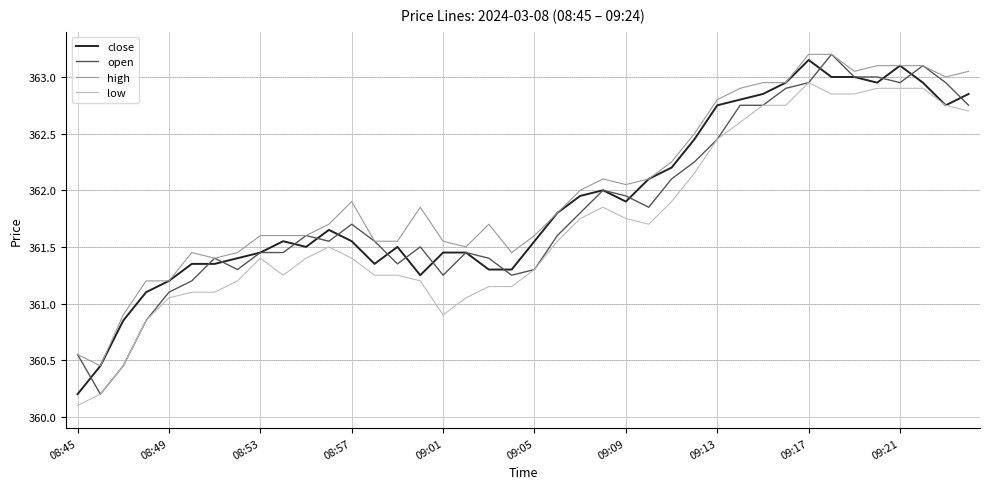

True or false: low and high cross at least once.

False